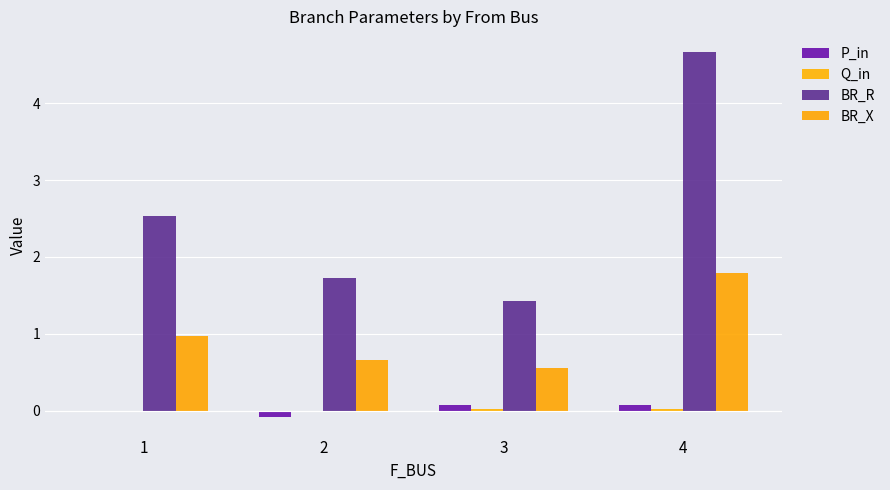

How many groups of bars are there?

4